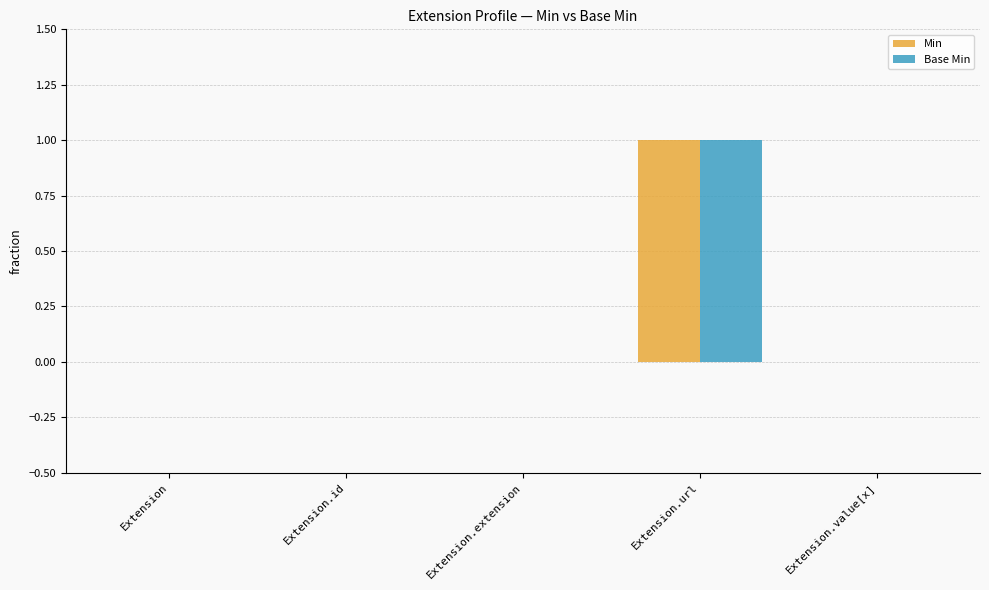

The Base Min series shows 1 at Extension.extension. True or false?

False